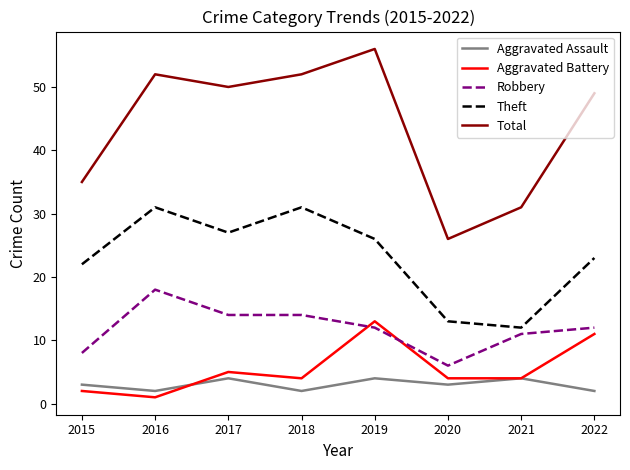

True or false: Aggravated Battery and Theft intersect in this chart.

False